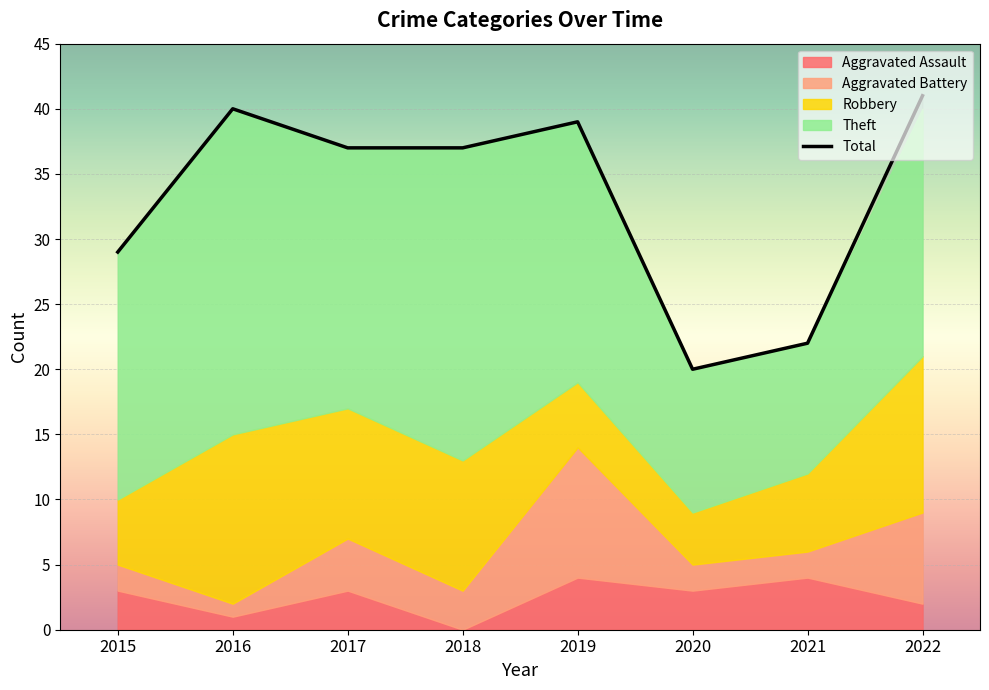

List the series in order of their peak value, lowest first.

Aggravated Assault, Aggravated Battery, Robbery, Theft, Total